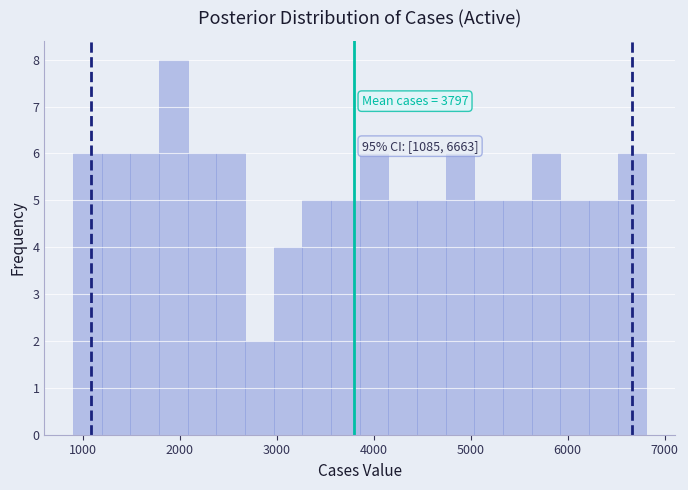

Read against the x-axis, roughly where is the centre of the tallest bar?

1900